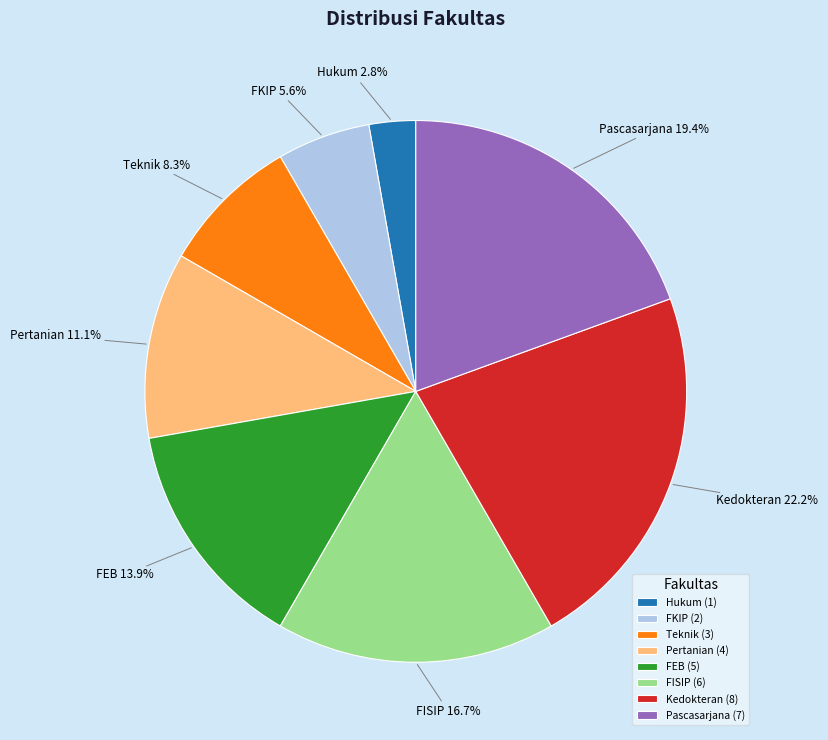

To the nearest percent, what is the difference between the largest and smallest slice percentages?

19%